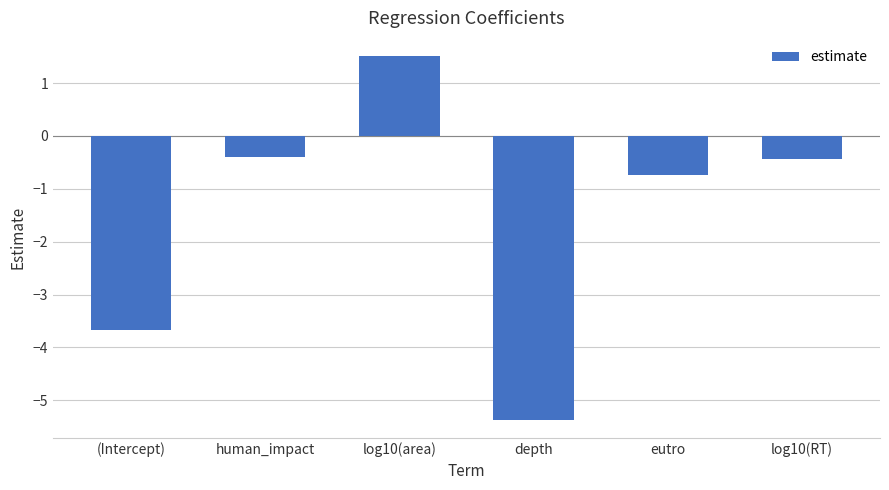

What is the label of the 3rd bar from the right?

depth